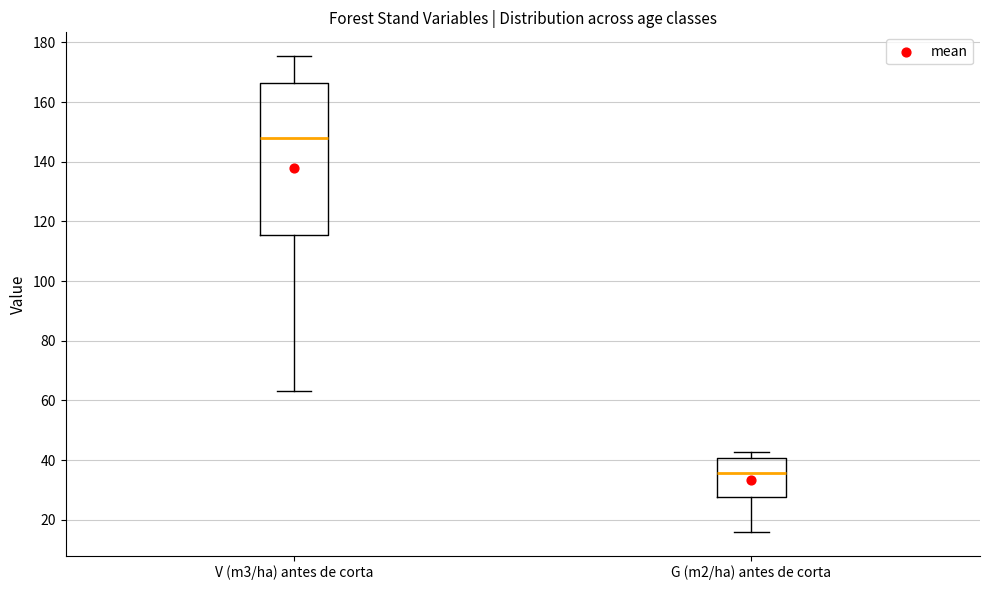

Which box has the lowest median line?

G (m2/ha) antes de corta